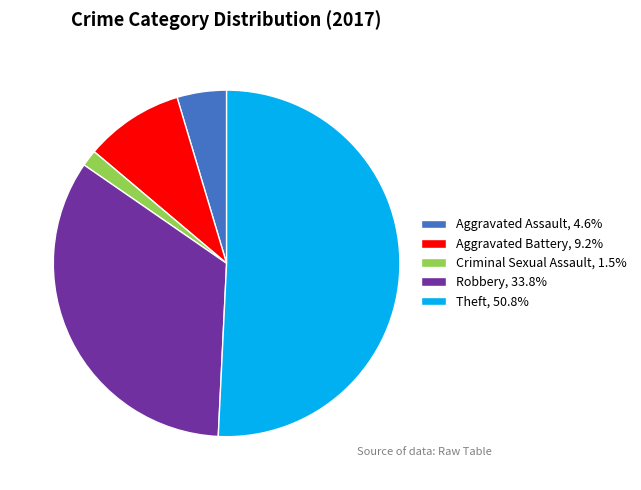

Which category has the biggest portion of the pie?

Theft